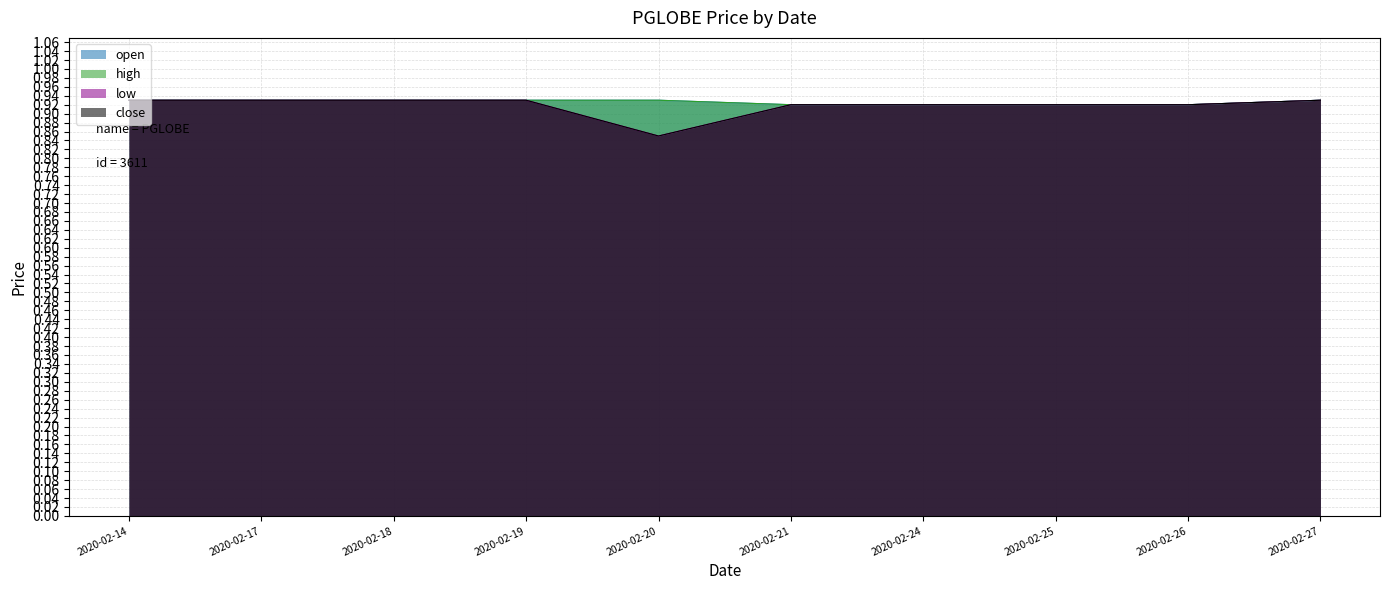

Reading right to left, what are all the values shown in this chart?

open: 0.9	0.9	0.9	0.9	0.9	0.9	0.9	0.9	0.9	0.9
high: 0.9	0.9	0.9	0.9	0.9	0.9	0.9	0.9	0.9	0.9
low: 0.9	0.9	0.9	0.9	0.9	0.8	0.9	0.9	0.9	0.9
close: 0.9	0.9	0.9	0.9	0.9	0.8	0.9	0.9	0.9	0.9